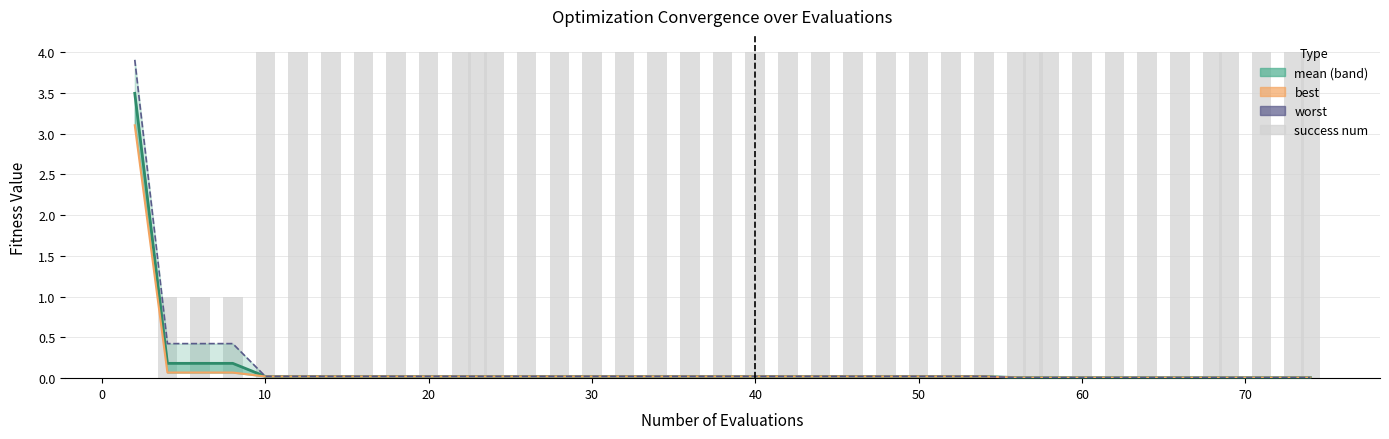

Does the chart contain any negative values?

No